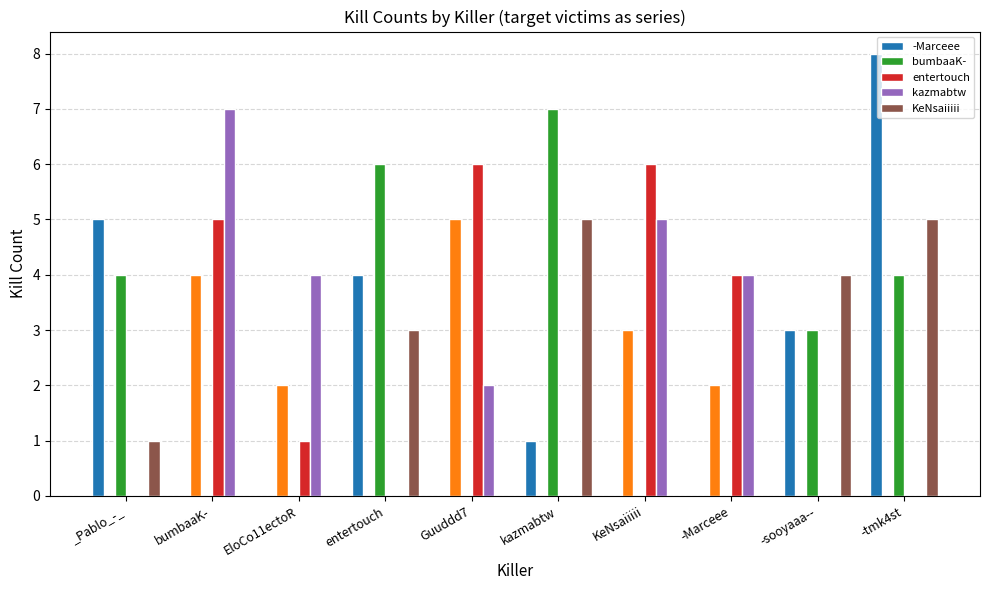

Reading left to right, list all the values displayed in this chart.

-Marceee: 5	0	0	4	0	1	0	0	3	8
bumbaaK-: 4	0	0	6	0	7	0	0	3	4
entertouch: 0	5	1	0	6	0	6	4	0	0
kazmabtw: 0	7	4	0	2	0	5	4	0	0
KeNsaiiiii: 1	0	0	3	0	5	0	0	4	5